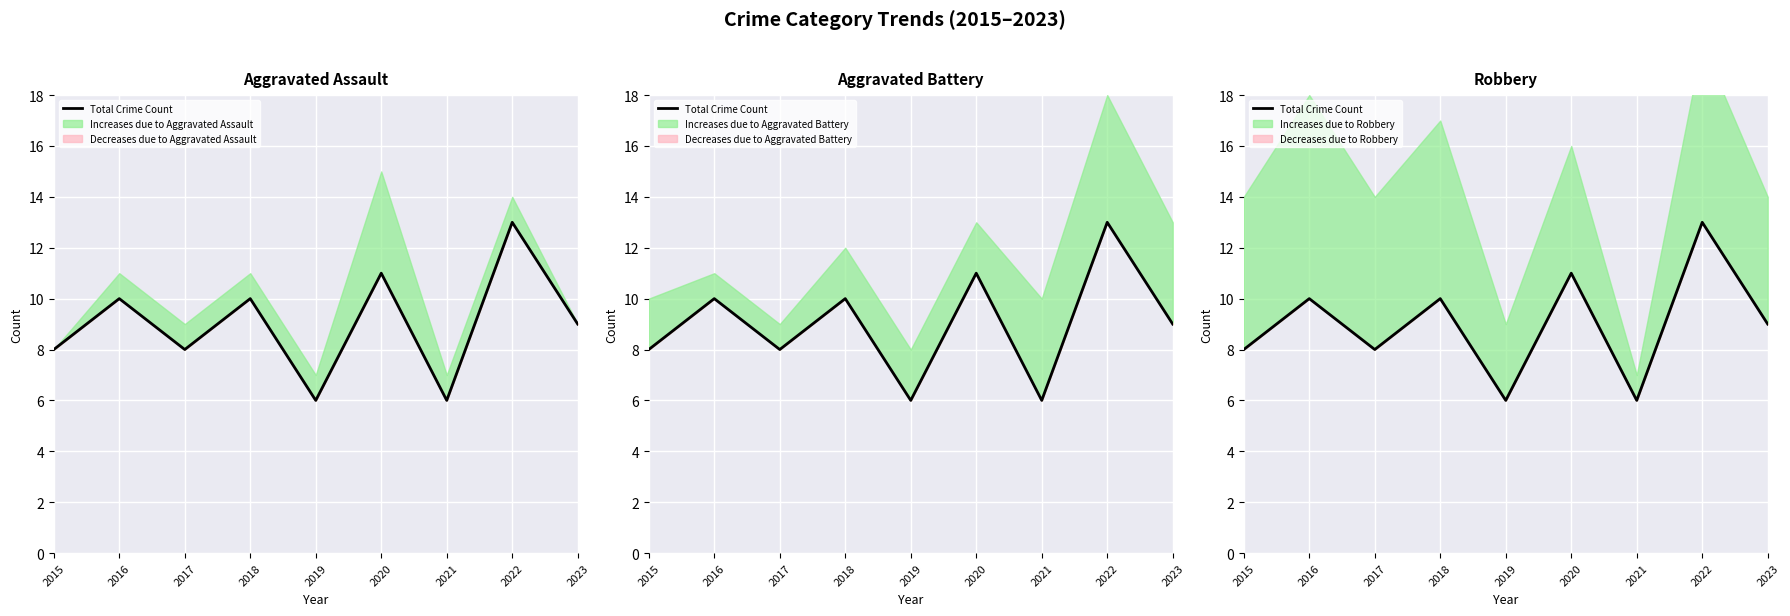

Rank the categories by value from highest to lowest.

2022, 2020, 2016, 2018, 2023, 2015, 2017, 2019, 2021